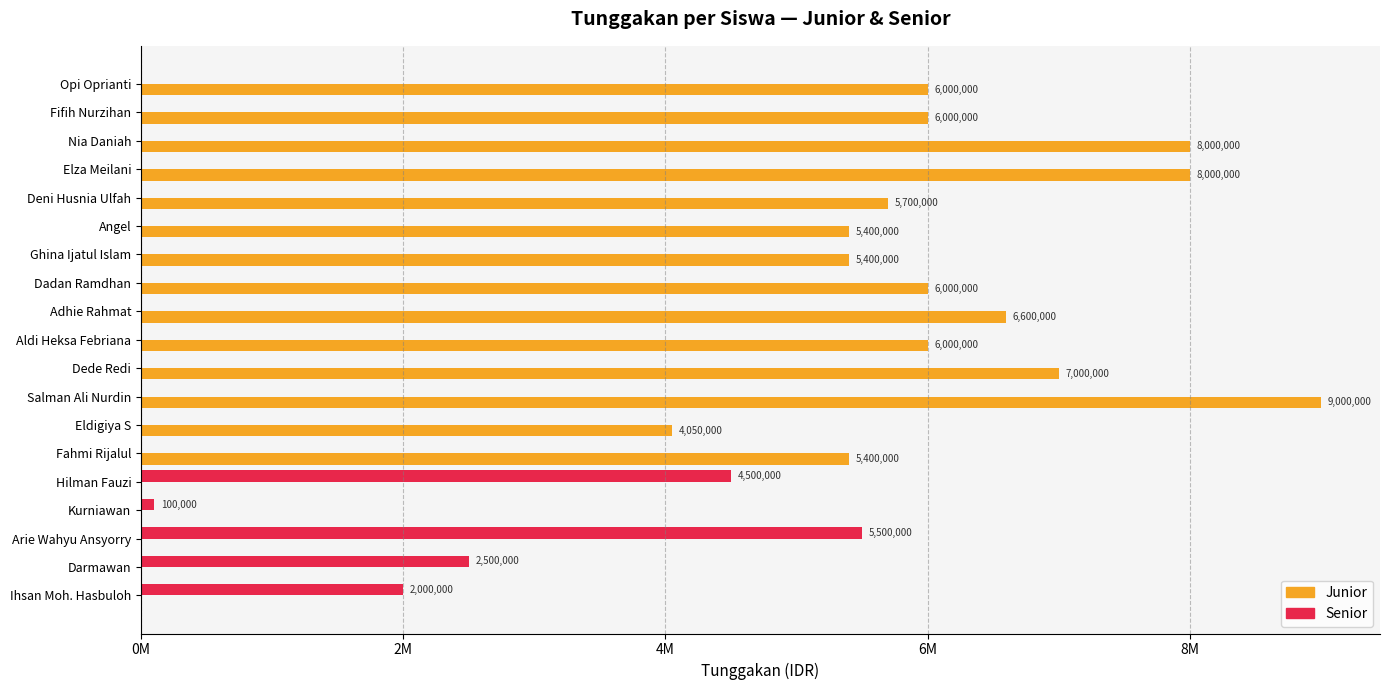

What are all the series names shown in the legend?

Junior, Senior